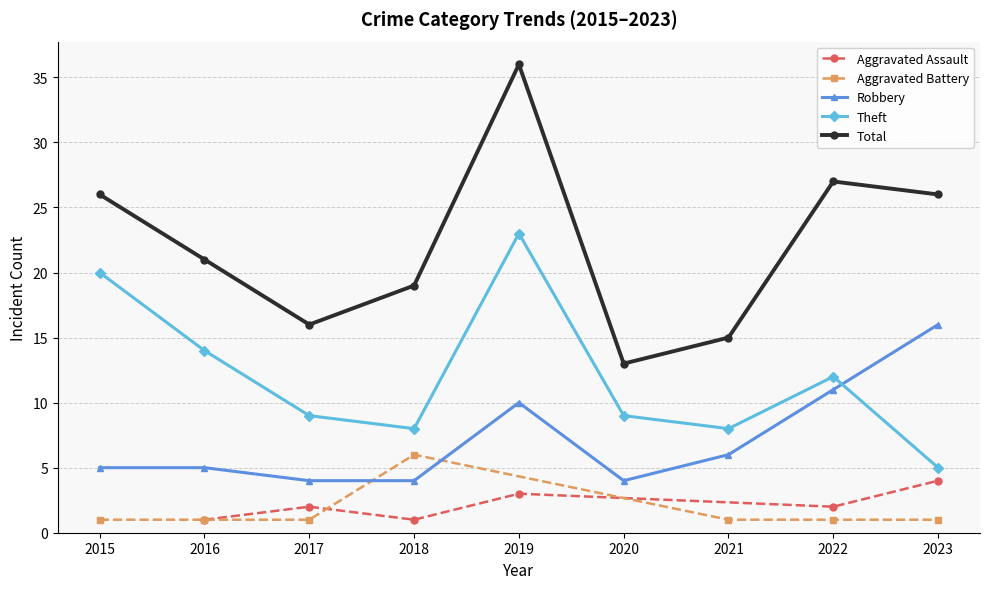

Where is the first local maximum for Robbery?

2019